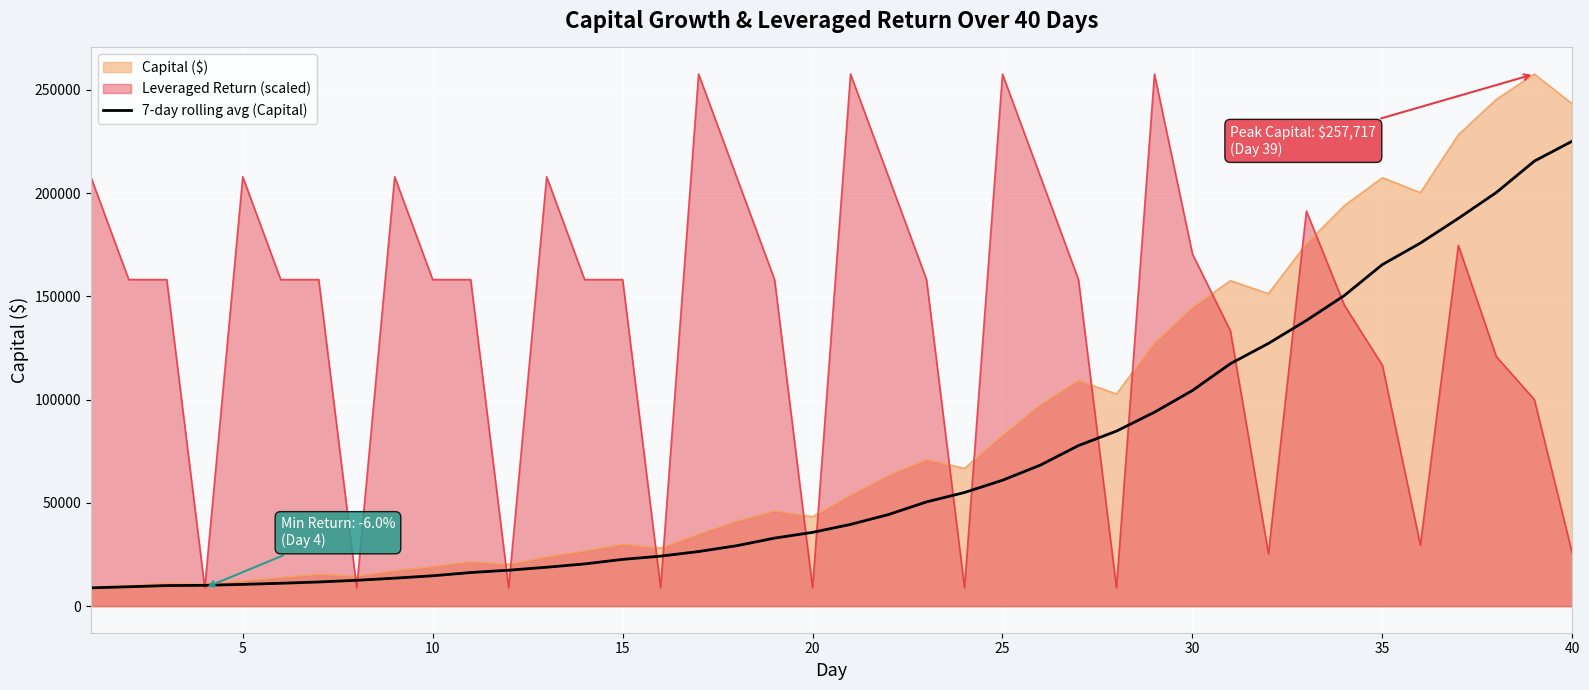

What is the maximum value shown in the chart?

257716.9